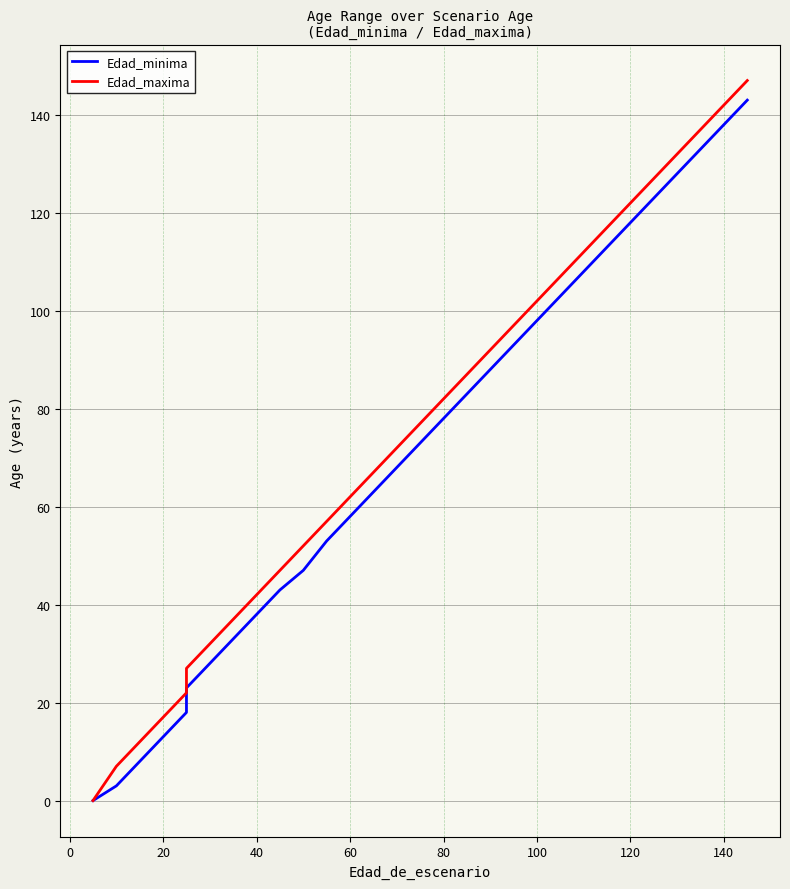

What are all the series names shown in the legend?

Edad_minima, Edad_maxima